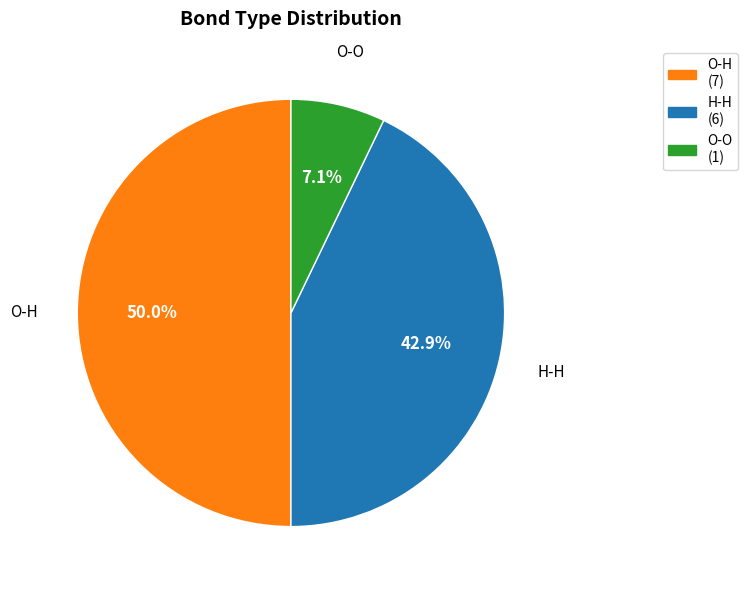

Does O-O represent more than half of the total?

No